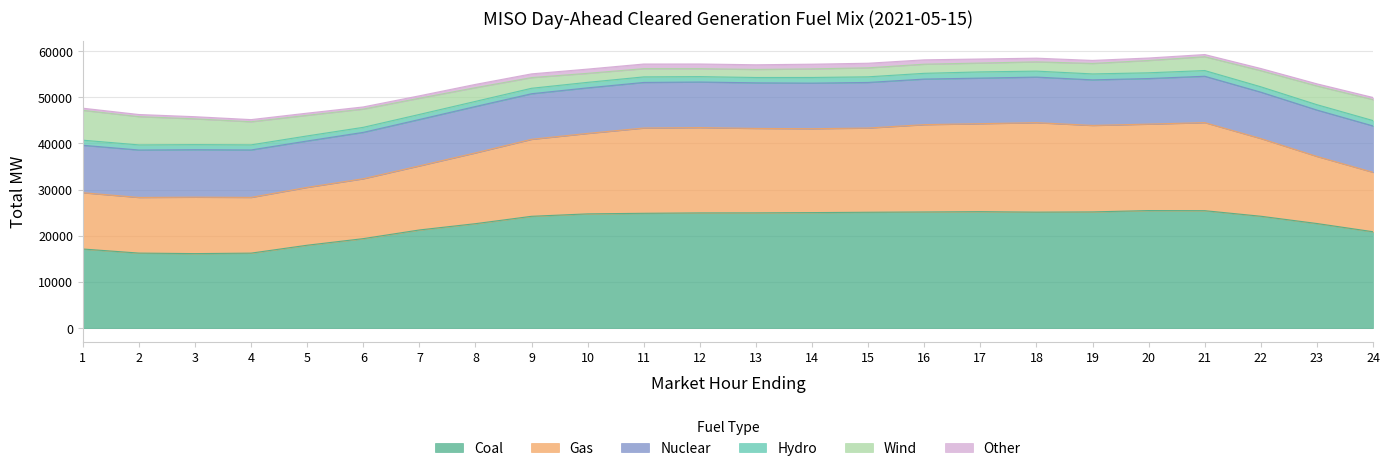

Reading right to left, transcribe all the data shown in this chart.

Coal: 20880.9	22660.1	24234.8	25440.7	25465.9	25175.5	25122.8	25227.7	25162.5	25100.2	25023.9	24970.4	24961.2	24874.7	24749.1	24222.5	22627.1	21261.8	19385.0	17955.5	16245.9	16140.8	16253.5	17136.8
Gas: 12874.0	14535.2	16837.7	19077.0	18728.5	18733.7	19382.9	19060.8	18917.6	18246.4	18174.0	18292.3	18477.5	18473.4	17431.8	16683.4	15337.5	13885.2	12977.7	12538.4	12073.9	12230.4	12053.5	12195.5
Nuclear: 10047.0	10047.0	10047.0	10047.0	9873.0	9873.0	9873.0	9873.0	9873.0	9873.0	9873.0	9873.0	9873.0	9873.0	9873.0	9873.0	10047.0	10047.0	10047.0	10047.0	10279.0	10279.0	10279.0	10279.0
Hydro: 1162.1	1164.1	1163.3	1232.3	1243.5	1286.0	1294.1	1345.1	1244.0	1218.3	1227.5	1156.9	1167.3	1205.1	1189.1	1180.0	1106.4	1097.4	1089.3	1096.3	1099.3	1099.3	1103.0	1102.0
Wind: 4534.7	4049.8	3494.8	2999.2	2671.7	2266.8	2007.7	1914.4	1975.6	1952.2	1865.0	1747.4	1729.5	1783.7	1953.2	2316.4	2973.8	3513.3	3954.9	4469.0	5008.1	5587.8	6125.3	6468.2
Other: 469.1	469.1	469.1	471.8	530.1	658.5	799.8	879.5	947.6	992.8	1015.1	1009.3	1012.0	1003.0	917.0	805.4	711.3	521.7	465.2	464.1	464.1	463.1	462.1	461.1